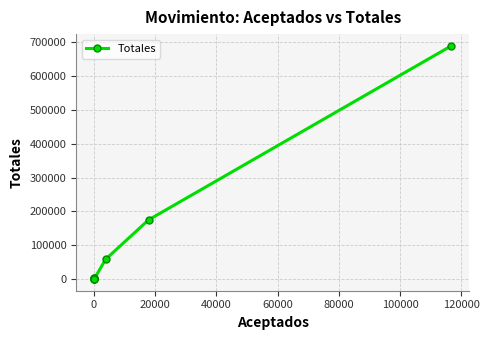

What is the sum of all values?

933199